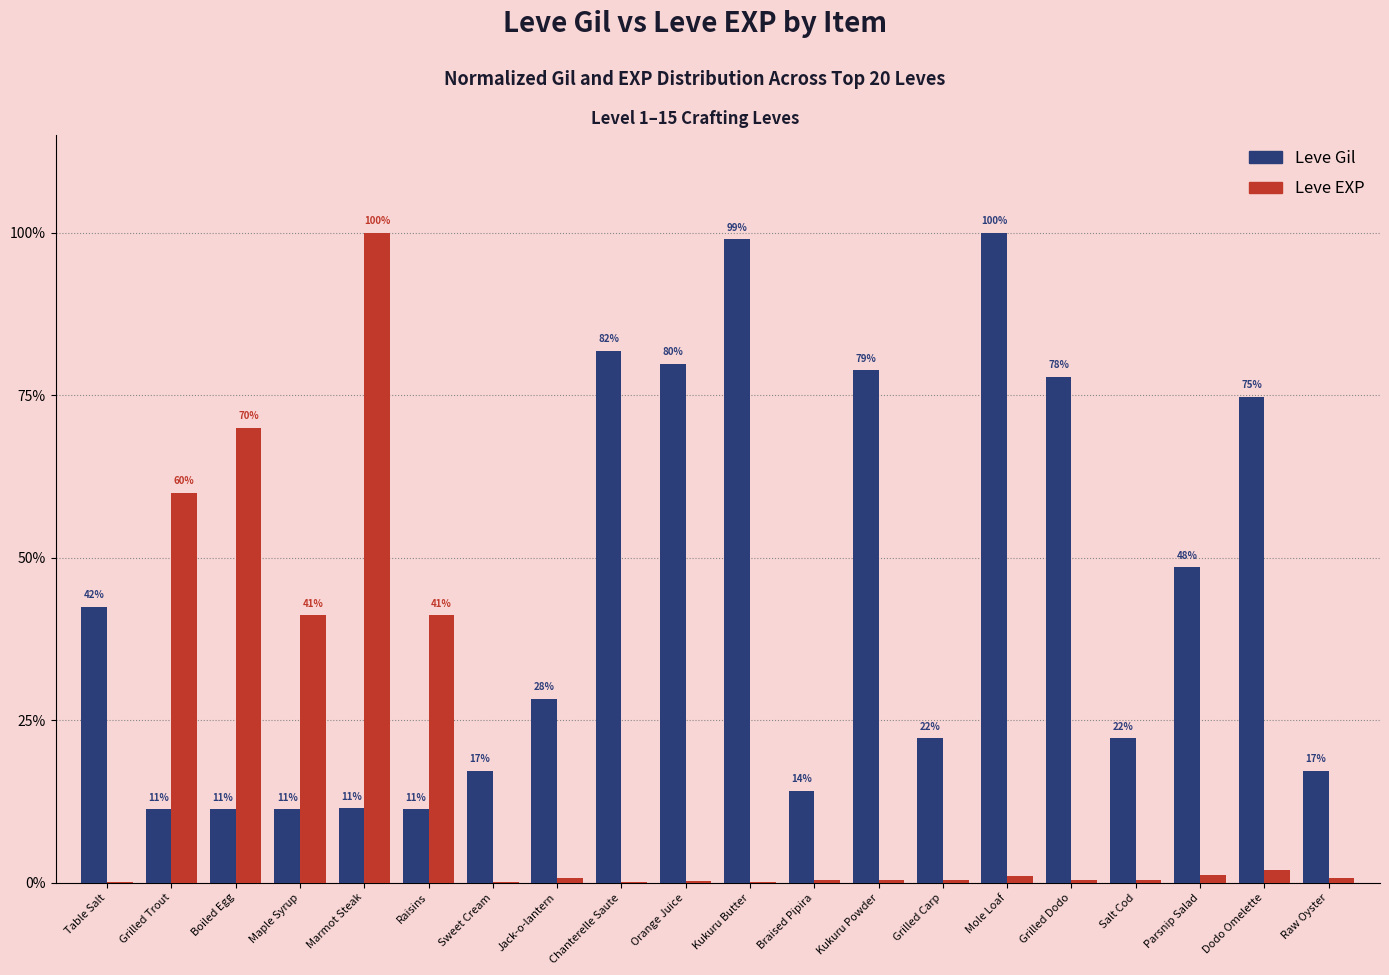

Reading left to right, extract all data points from this chart.

Leve Gil: 8.5	2.3	2.3	2.3	2.3	2.3	3.4	5.7	16.4	16.0	19.8	2.8	15.8	4.4	20.0	15.6	4.4	9.7	14.9	3.4
Leve EXP: 0.0	12.0	14.0	8.2	20.0	8.2	0.0	0.1	0.0	0.0	0.0	0.1	0.1	0.1	0.2	0.1	0.1	0.2	0.4	0.2